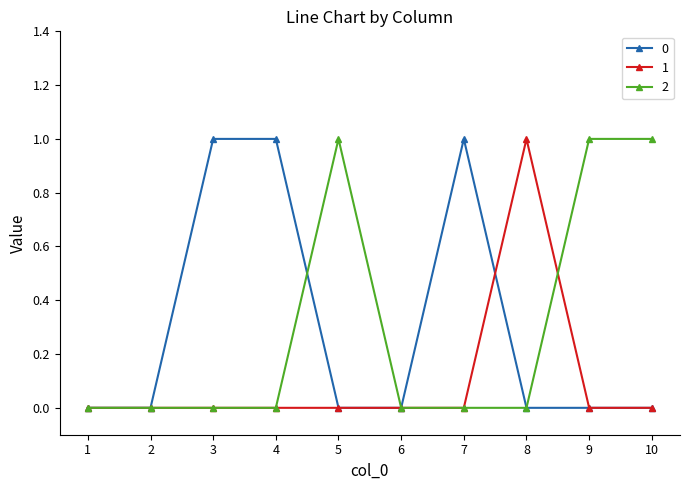

Is the value of 1 at 5 greater than the value of 2 at 9?

No